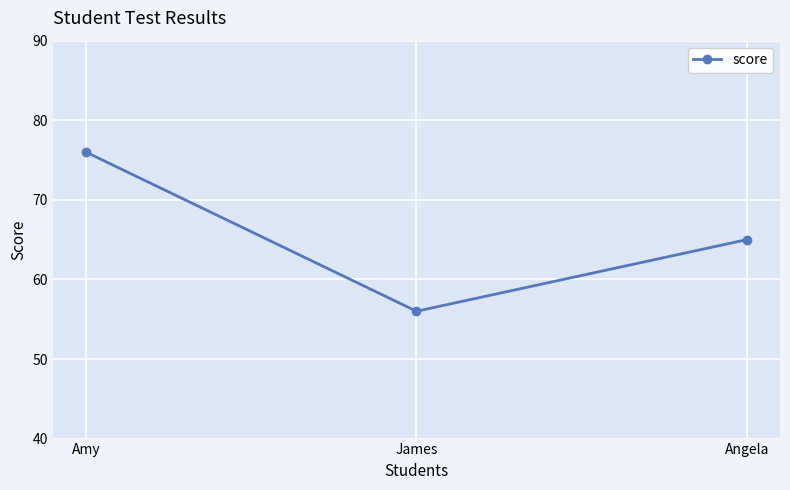

What position from the right is Amy?

3